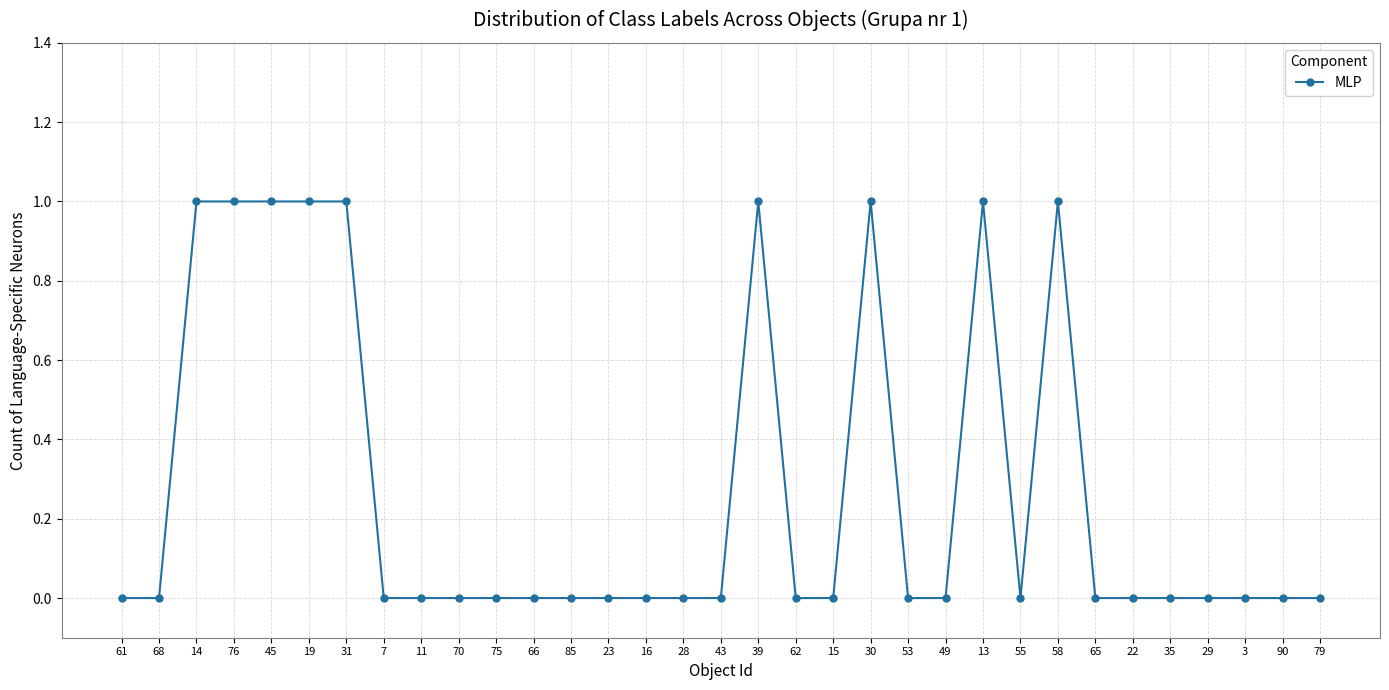

True or false: there are more than 0 points higher than both neighbors.

True